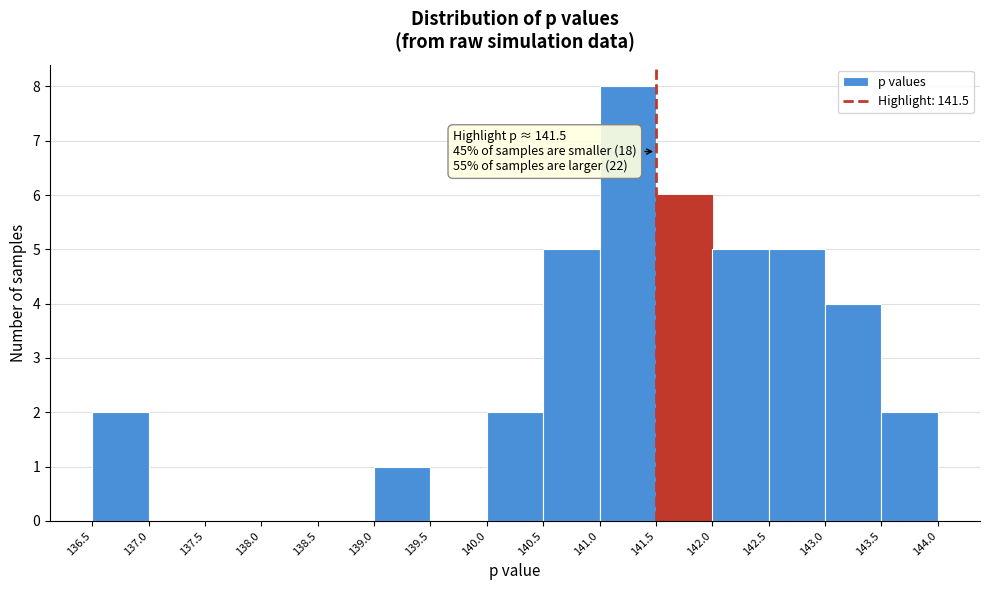

Which range on the x-axis has the tallest bar?

141.0 to 141.5